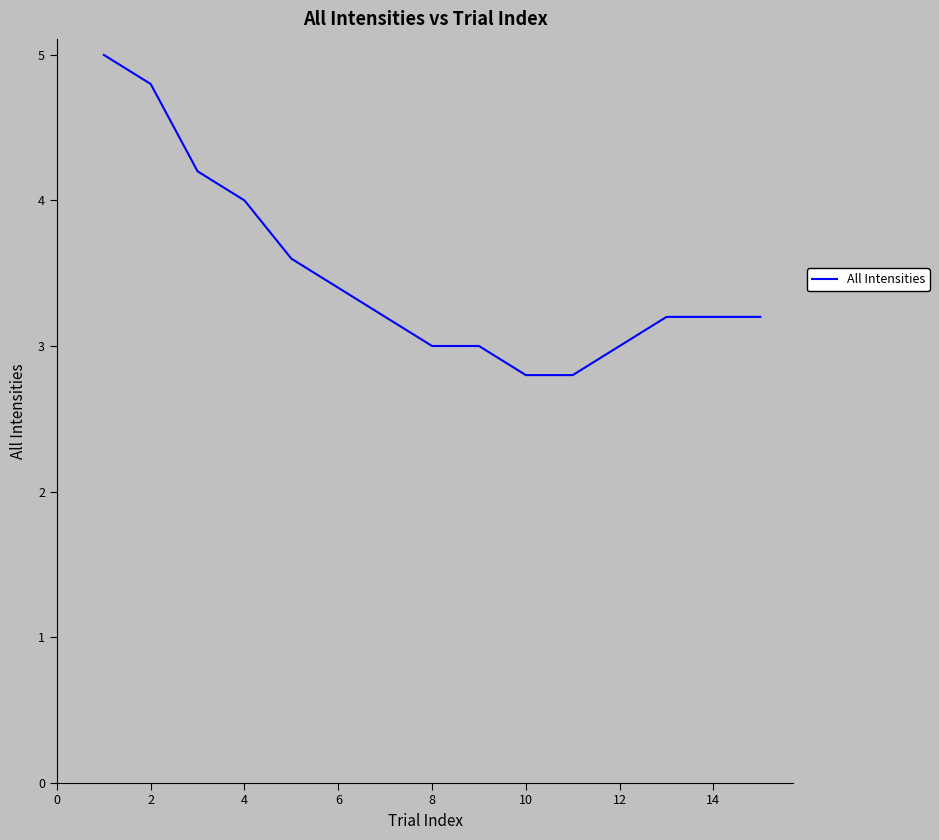

What is the difference between the maximum and minimum values?

2.2